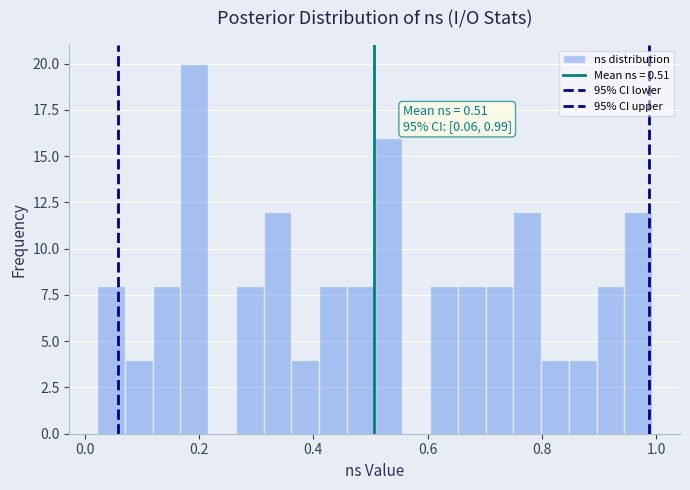

Read against the x-axis, roughly where is the centre of the tallest bar?

0.20